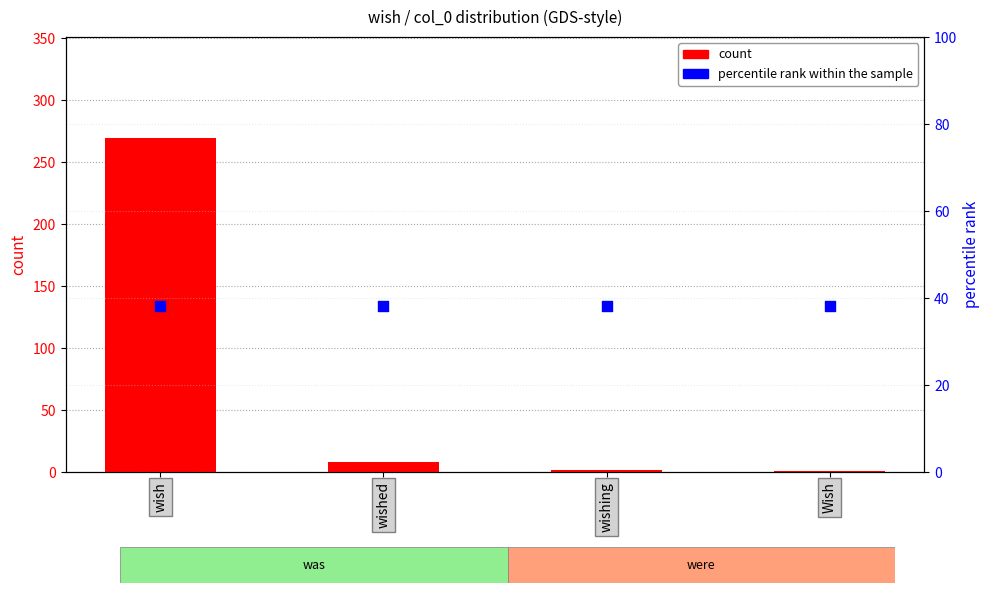

Which series has the widest spread of Y values?

count